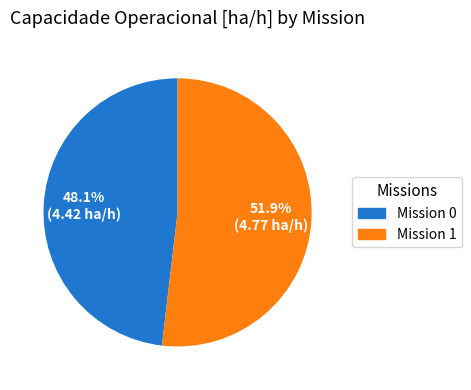

What portion of the pie excludes Mission 0?

51.9%